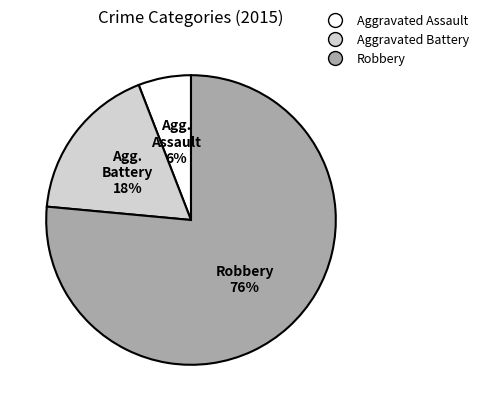

To the nearest percent, what percentage of the pie is Robbery?

76%